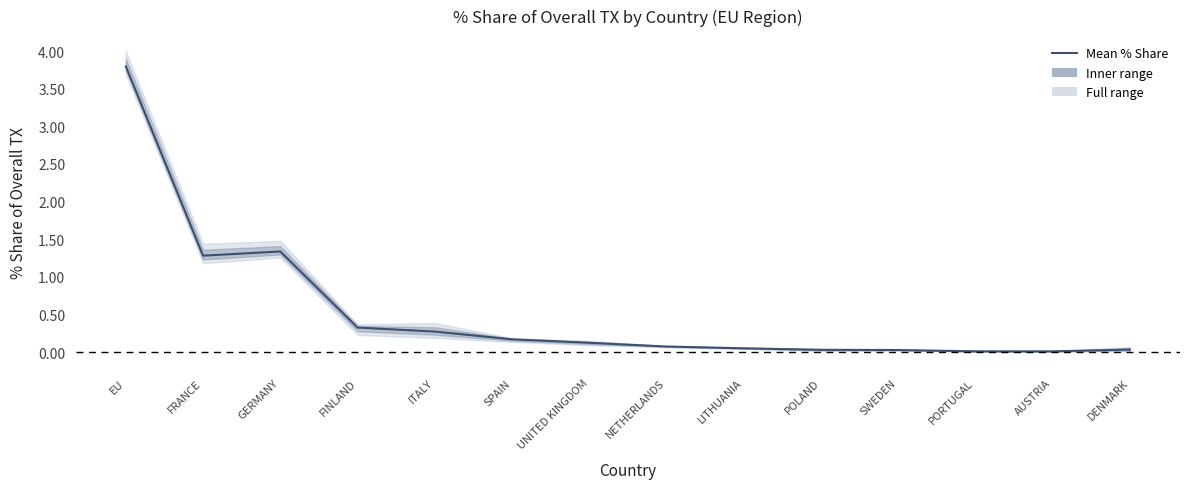

How many points are lower than both their immediate neighbors (excluding endpoints)?

2